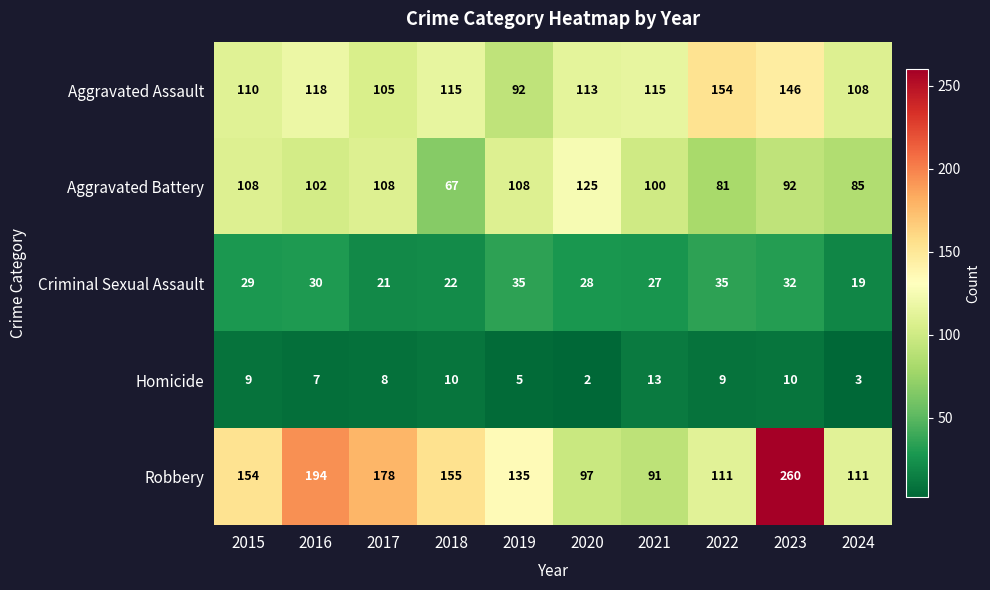

What is the sum of all Criminal Sexual Assault values?

278